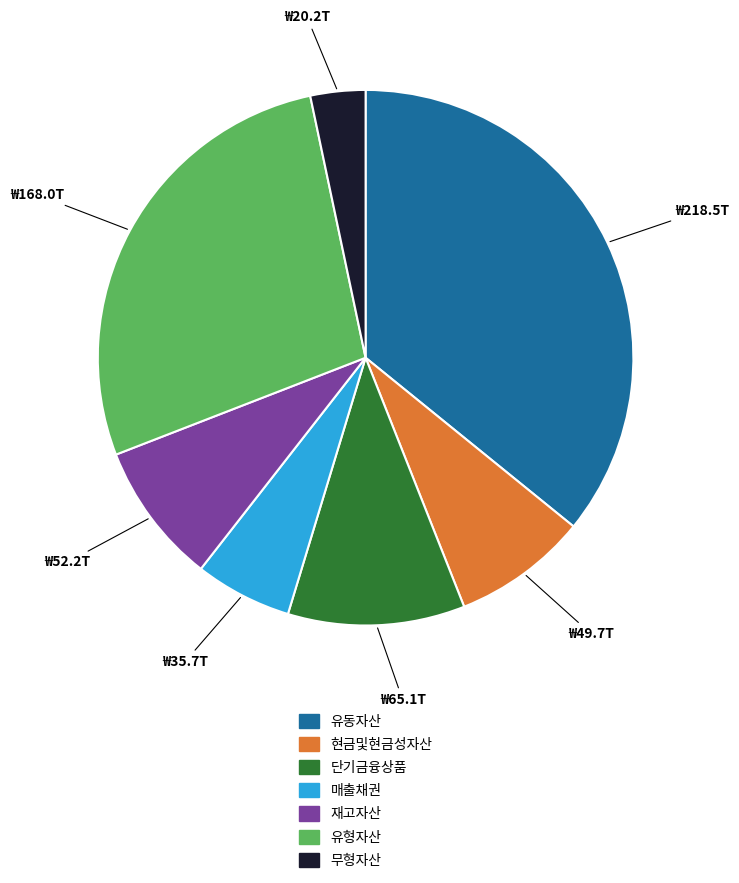

Is there any slice that represents more than half of the pie?

No